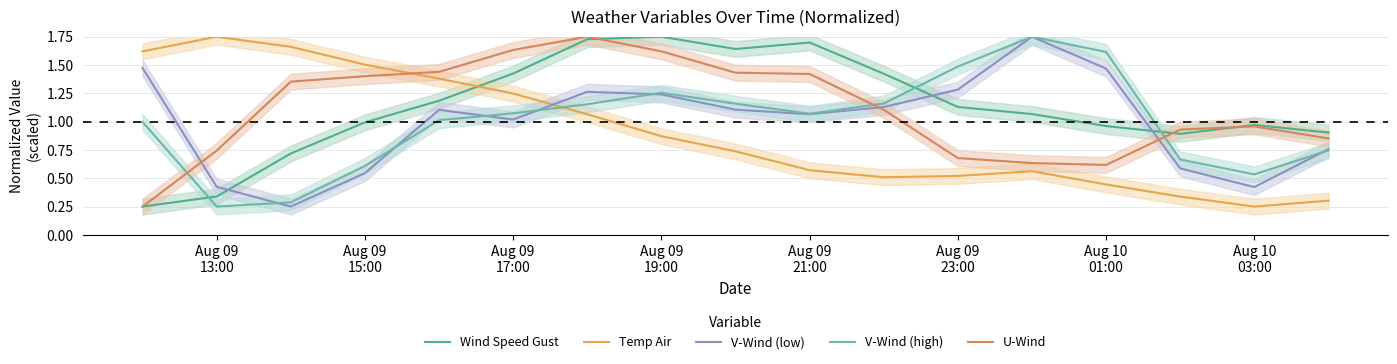

How many intersections are there between Temp Air and U-Wind?

1